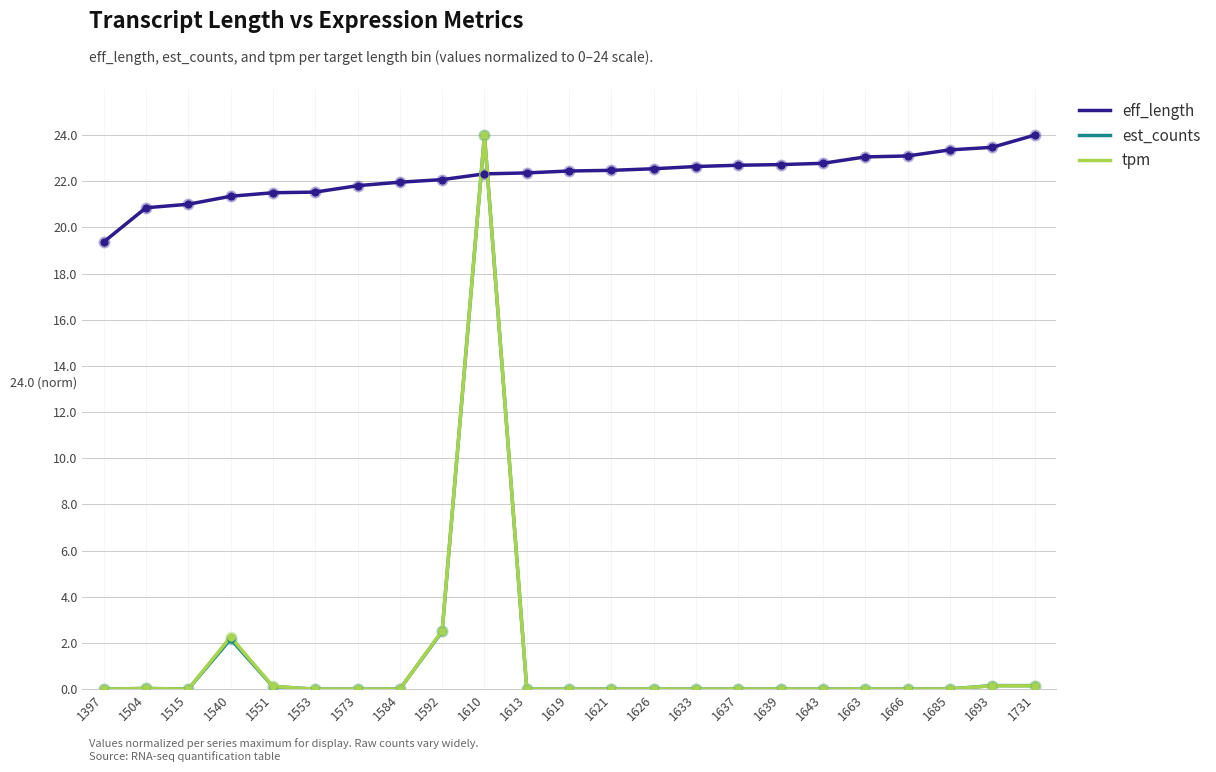

What are all the series names shown in the legend?

eff_length, est_counts, tpm